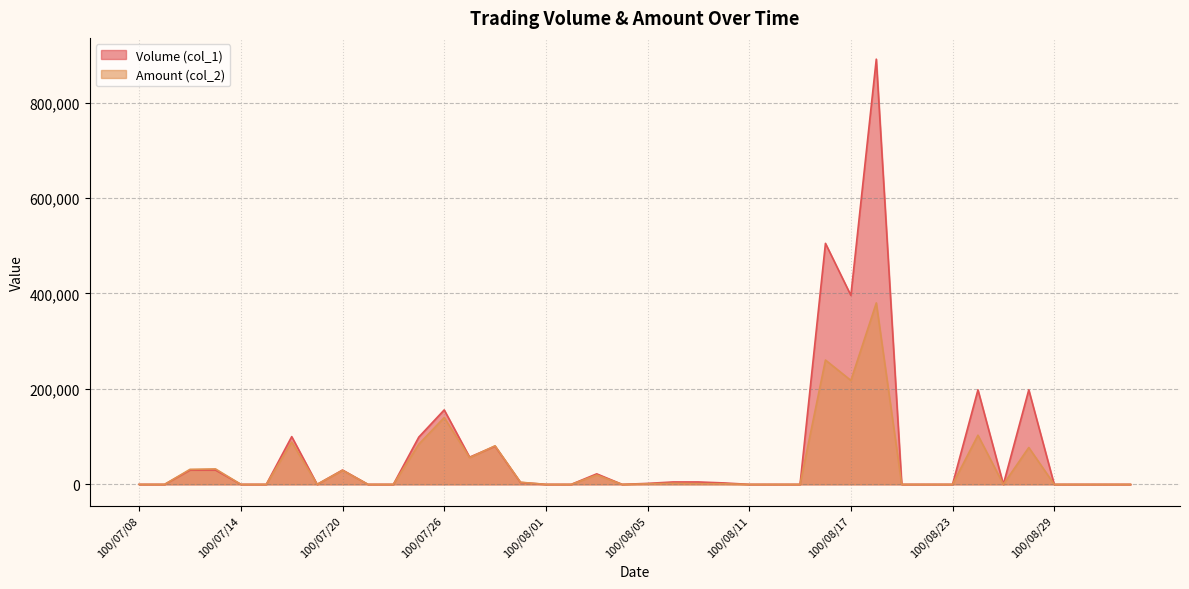

Which series has the largest total across all categories?

Volume (col_1)